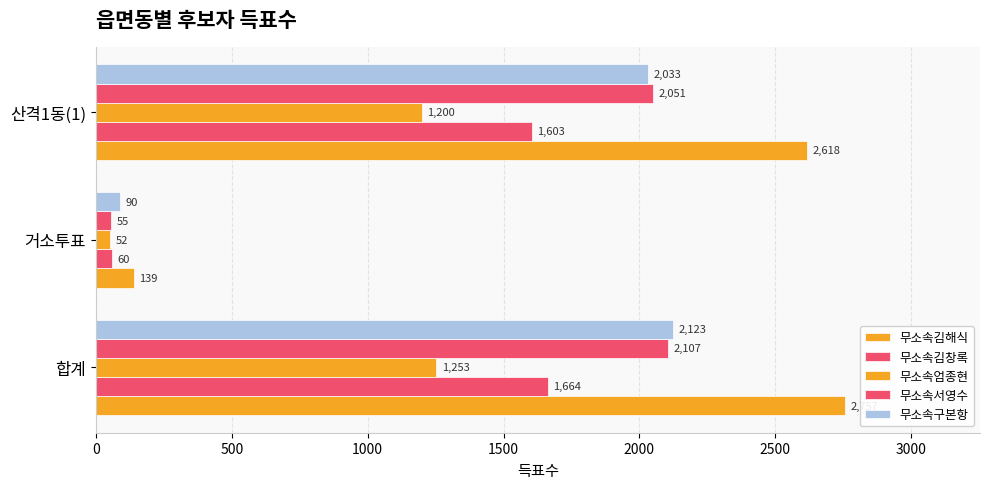

How many values in the 무소속엄종현 series are below 1200?

1